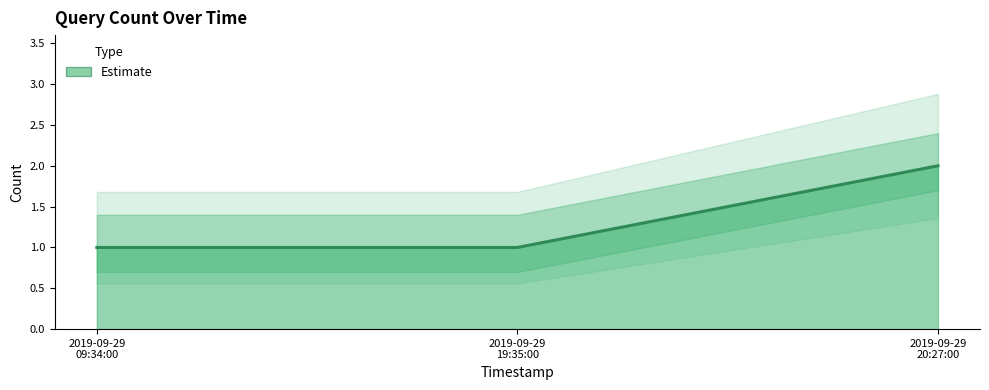

Rank the categories by value from lowest to highest.

2019-09-29 09:34:00, 2019-09-29 19:35:00, 2019-09-29 20:27:00